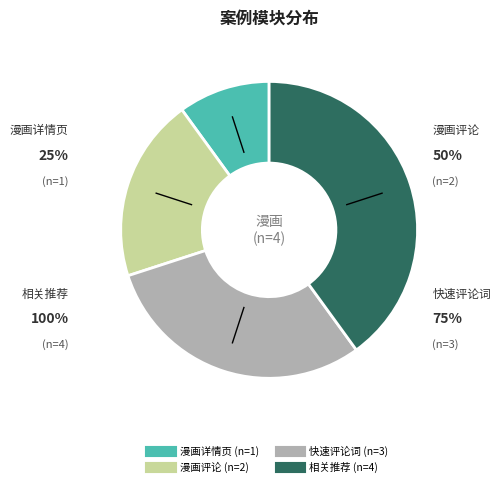

What is the change in value from 漫画详情页 to 快速评论词?

+2